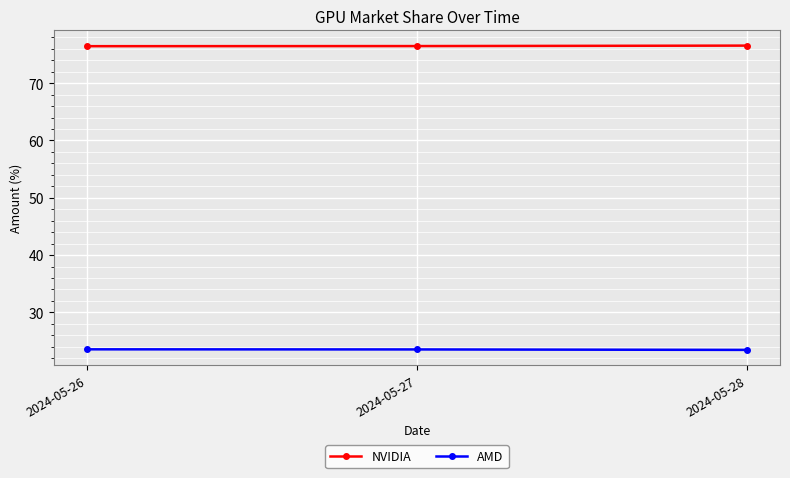

Rank the series by their average value, from lowest to highest.

AMD, NVIDIA